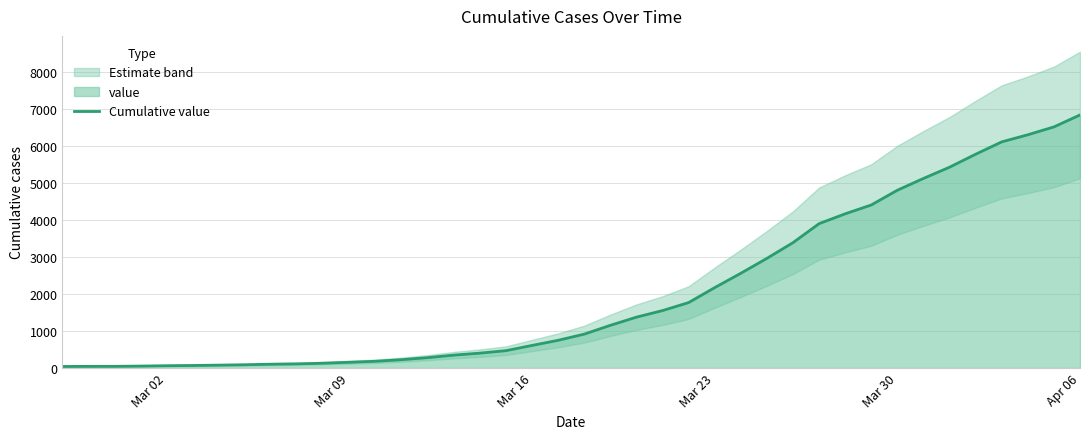

What is the maximum value shown in the chart?

6844